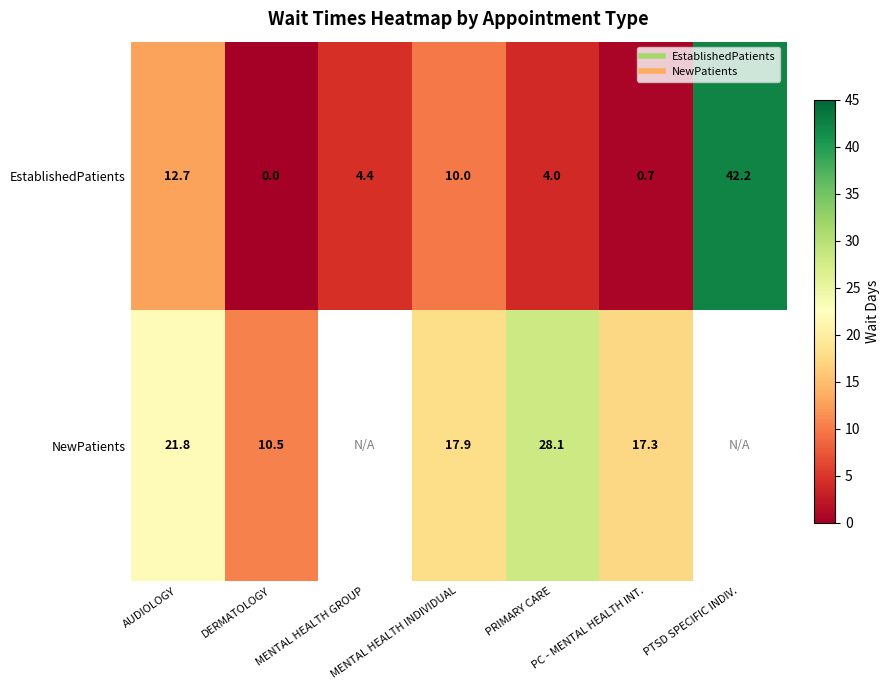

The value of NewPatients at PC - MENTAL HEALTH INT. is 25.9. True or false?

False